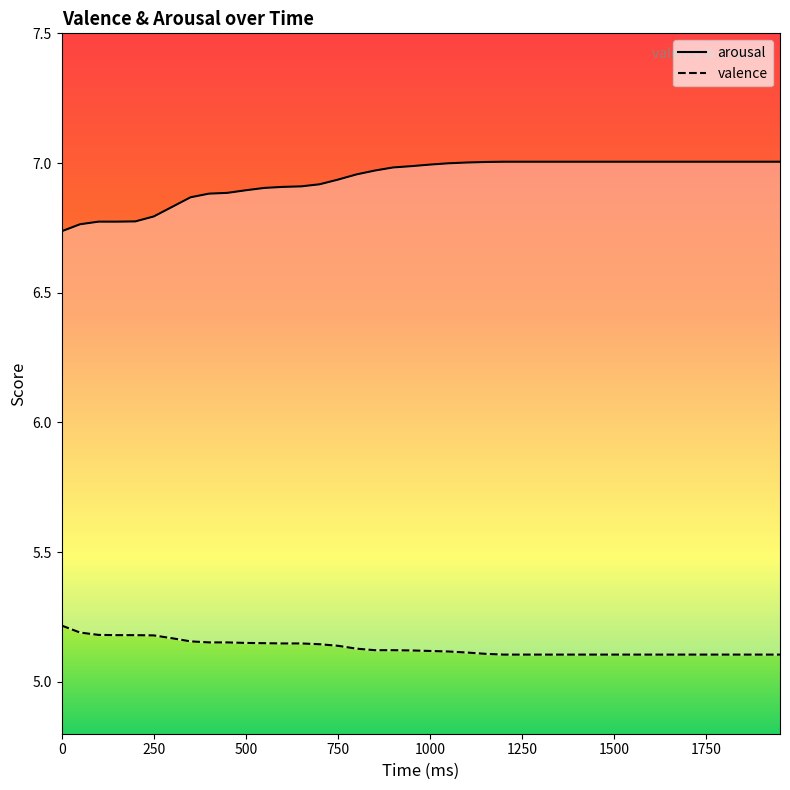

What is the minimum value for arousal?

6.7